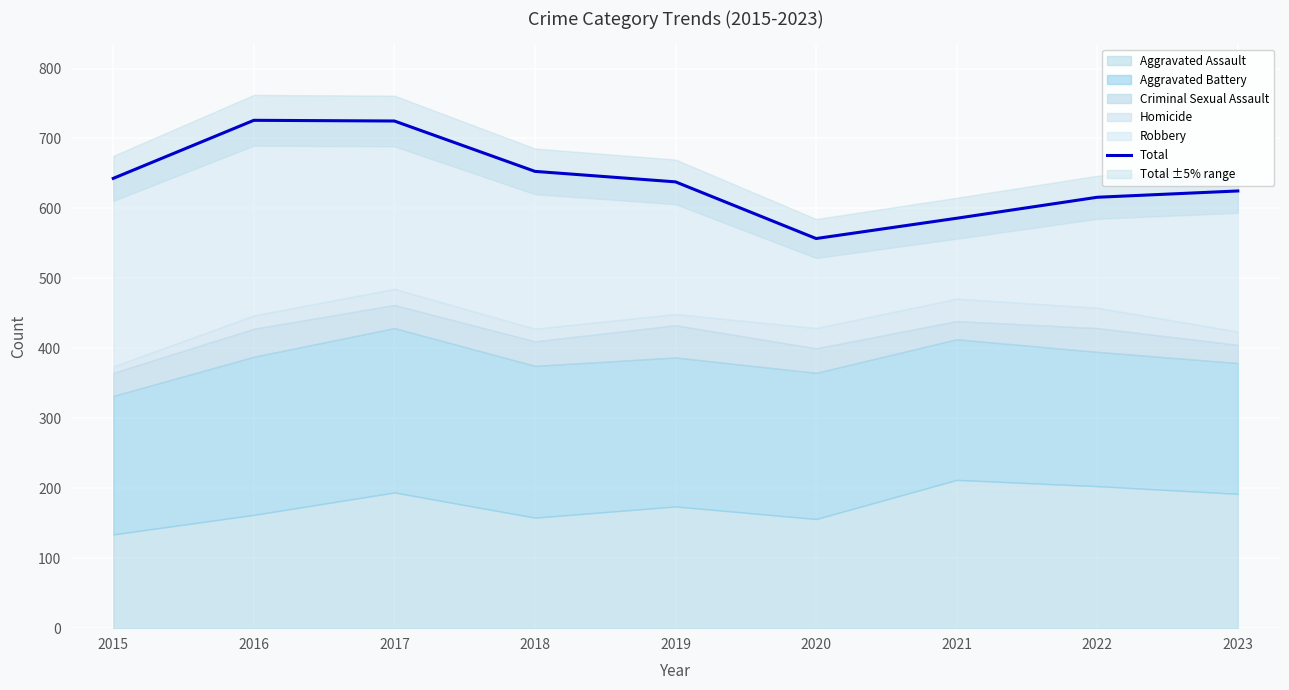

Count the number of categories in the chart.

9